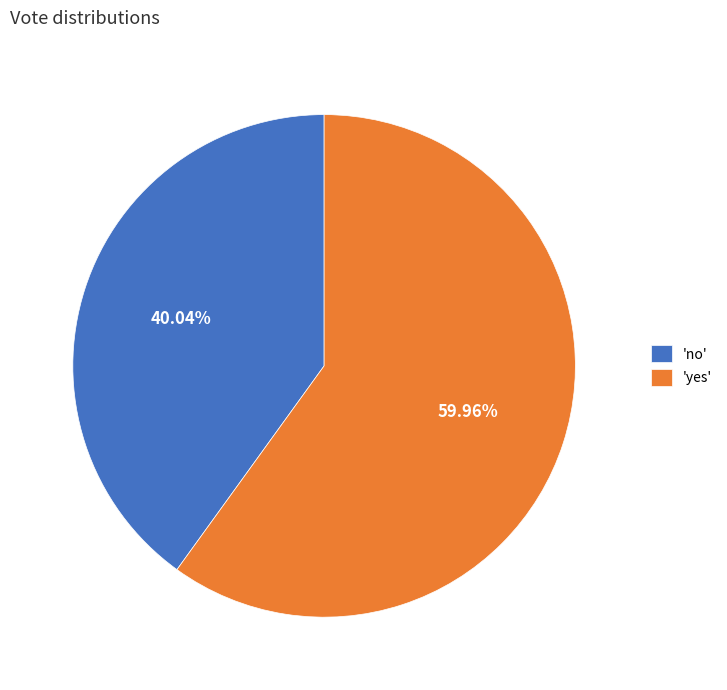

Rank the categories by value from highest to lowest.

'yes', 'no'